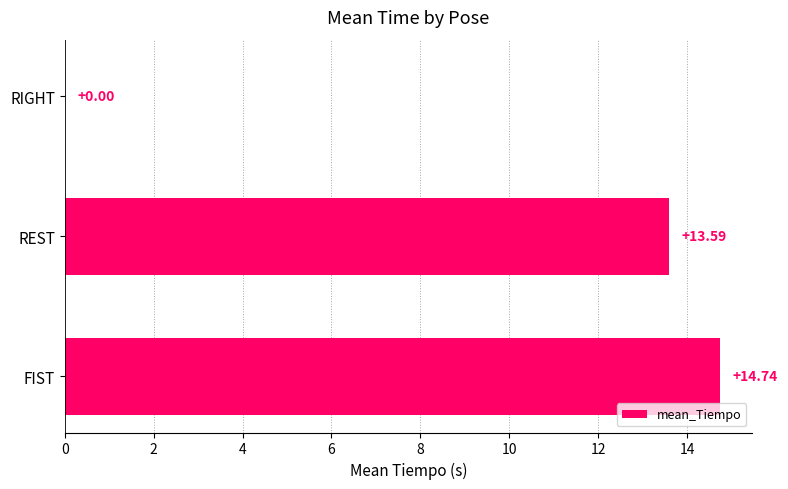

What is the change in value from FIST to RIGHT?

-14.7